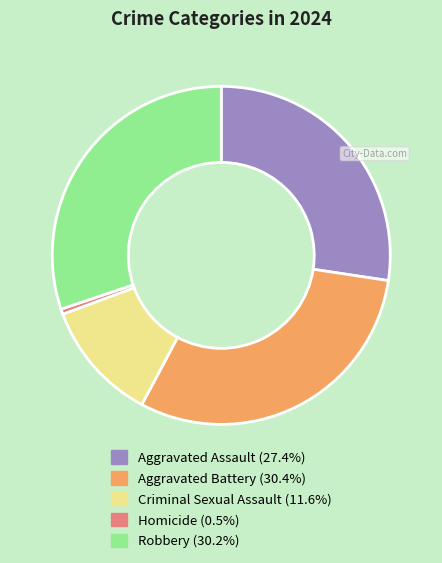

Is it true that Aggravated Assault is 27% of the pie?

True